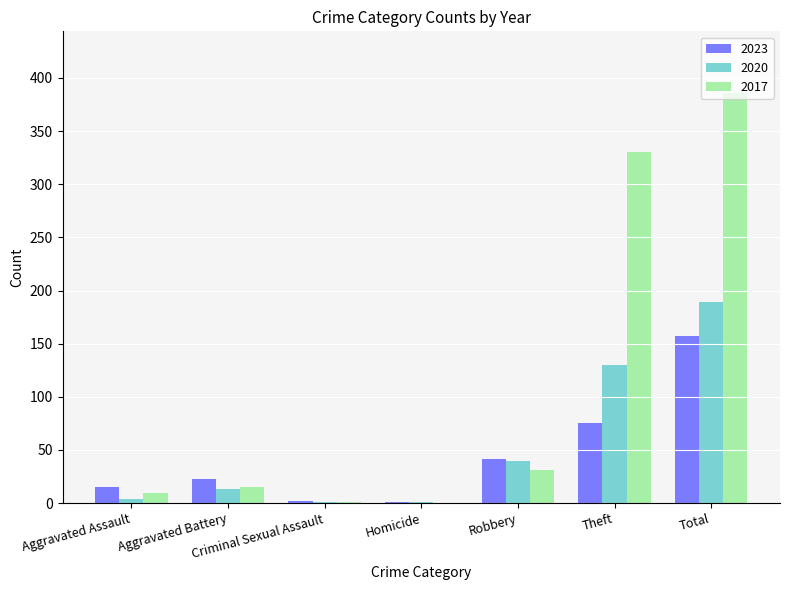

Is the value of 2020 at Aggravated Battery greater than the value of 2017 at Homicide?

Yes